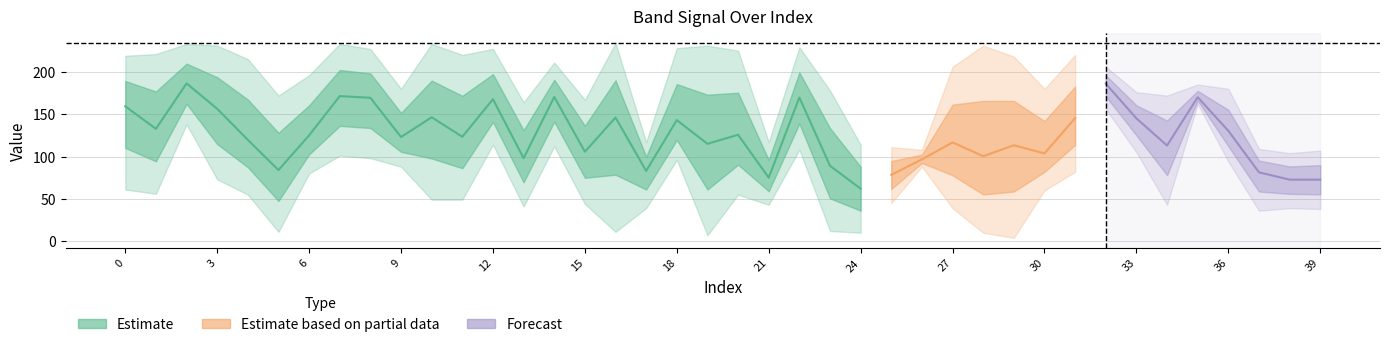

What is the difference between the second highest and second lowest values in the Band0 series?

213